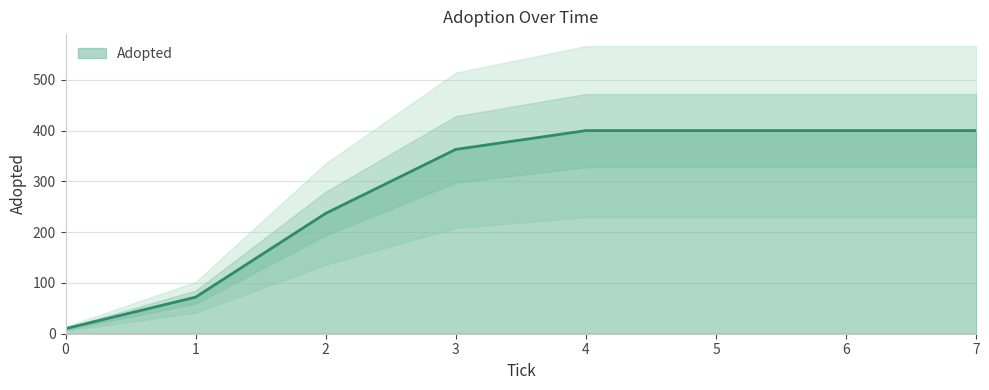

What is the difference between the values at 0.0 and 5.0?

390